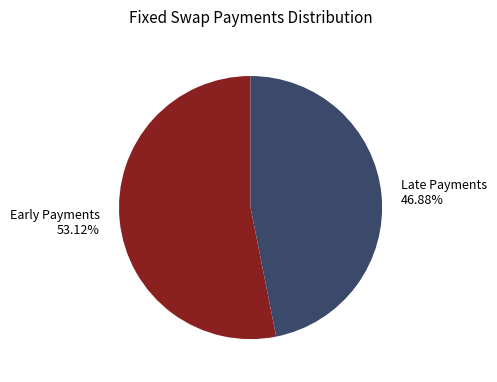

Approximately how many times larger is the value at Early Payments 53.12% compared to Late Payments 46.88%?

1.1